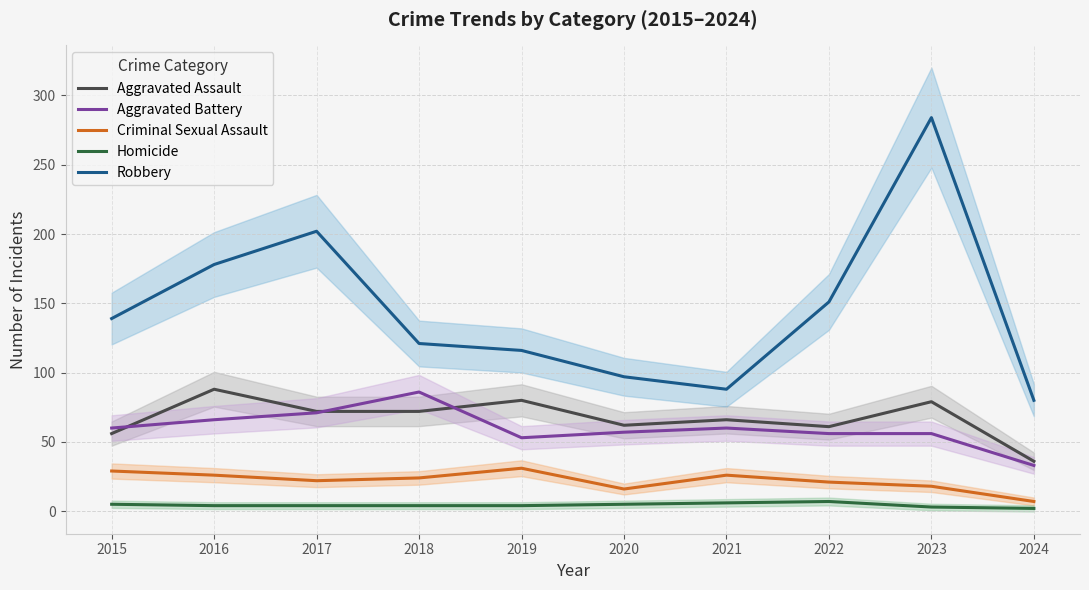

Rank the series by their maximum value, from lowest to highest.

Homicide, Criminal Sexual Assault, Aggravated Battery, Aggravated Assault, Robbery